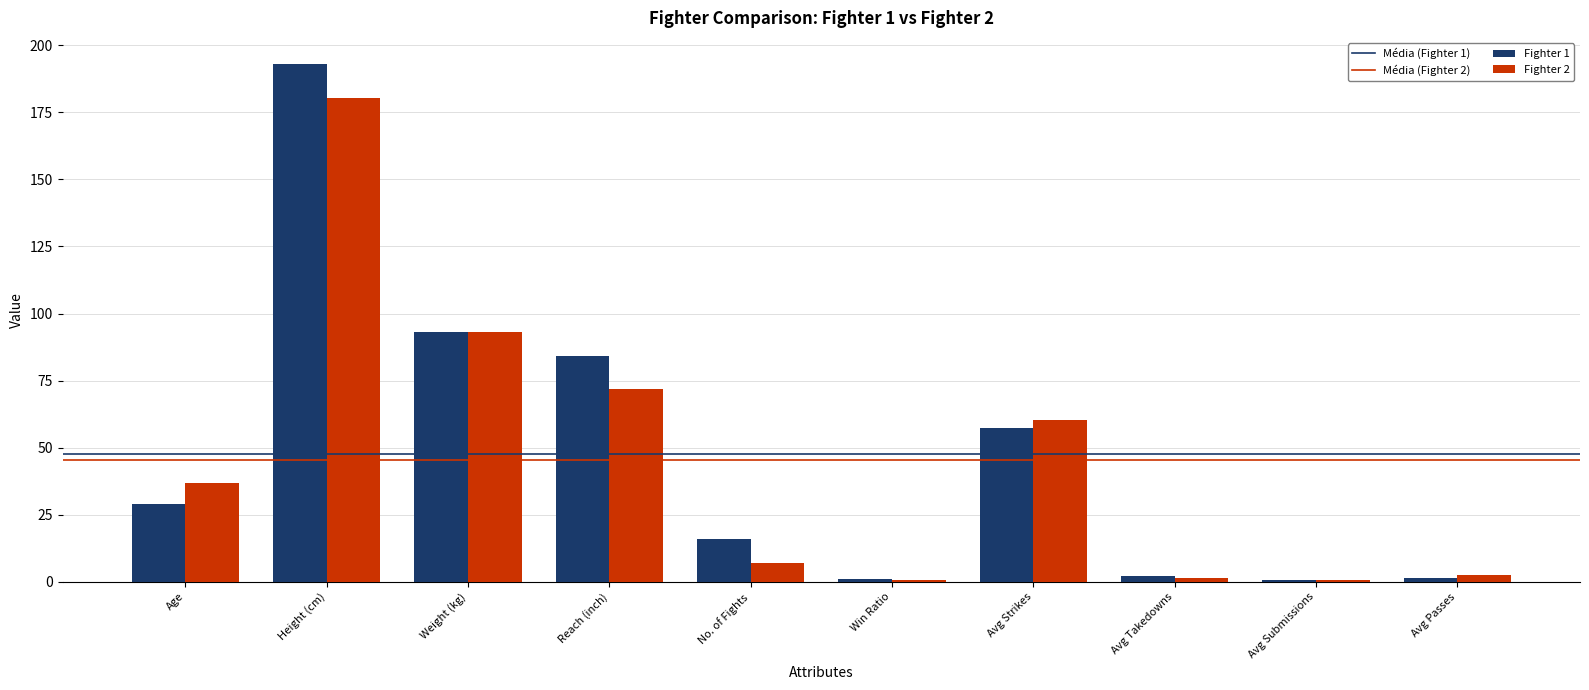

Is it true that Fighter 1 equals 26.6 at No. of Fights?

False